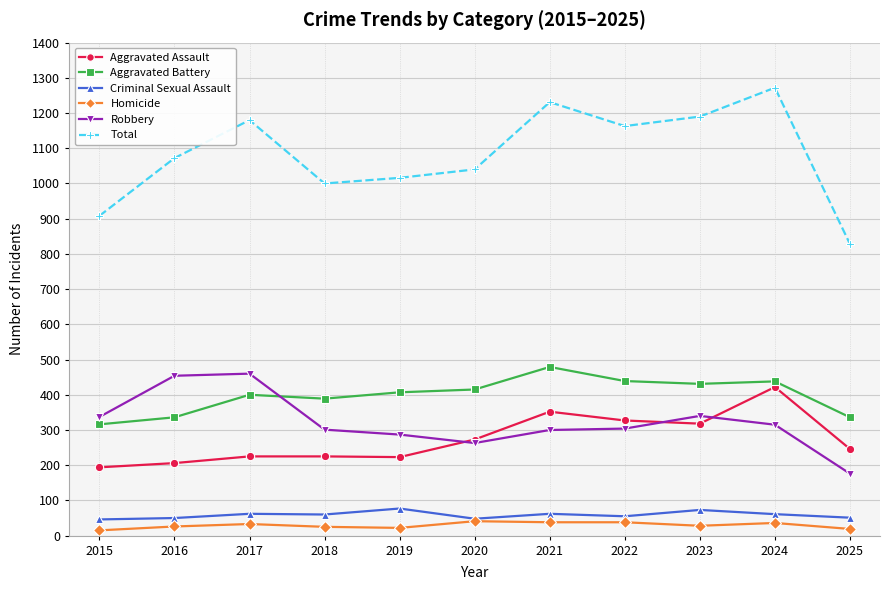

At which label does Aggravated Battery reach its minimum?

2015